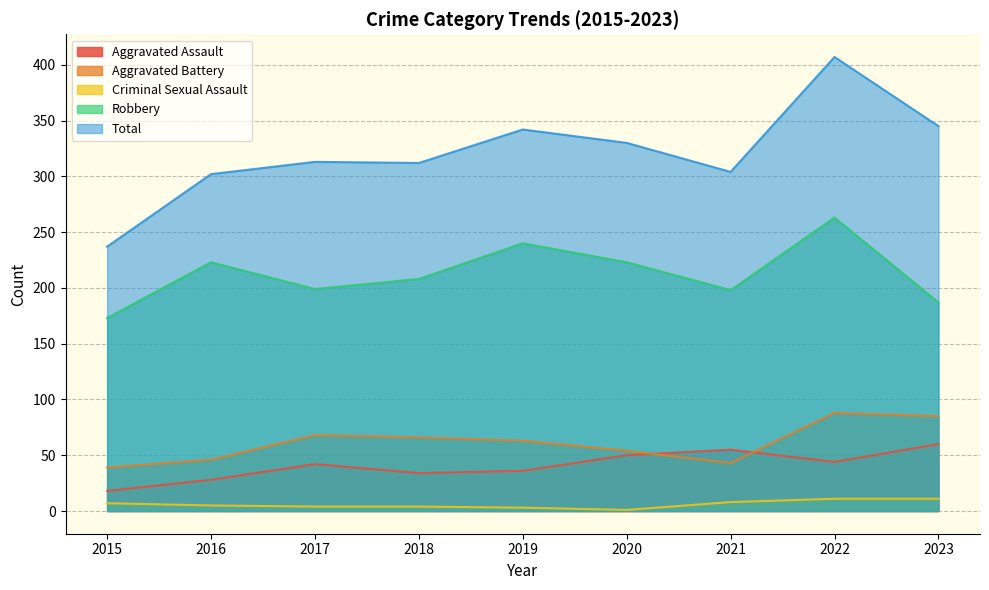

Where does the Aggravated Assault series first go above 42?

2020